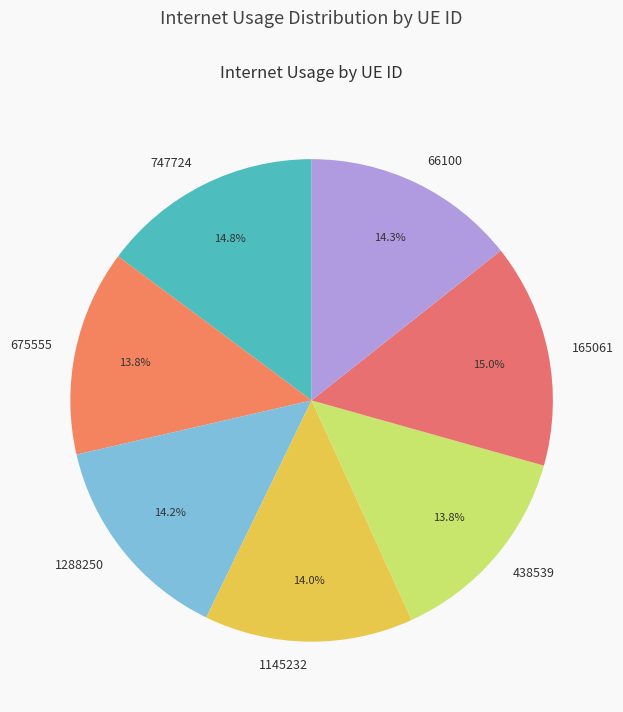

Is there a majority slice in this chart?

No